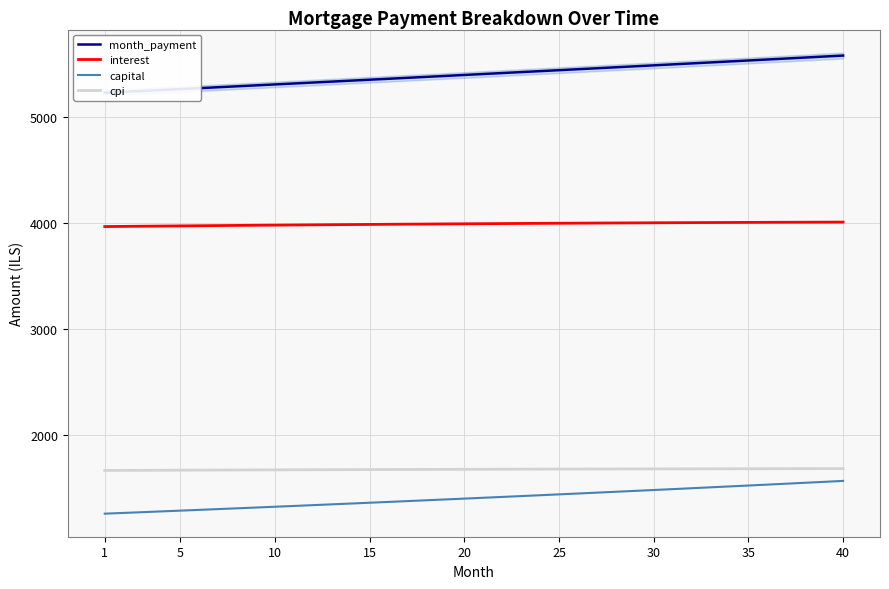

Count the number of categories in the chart.

40